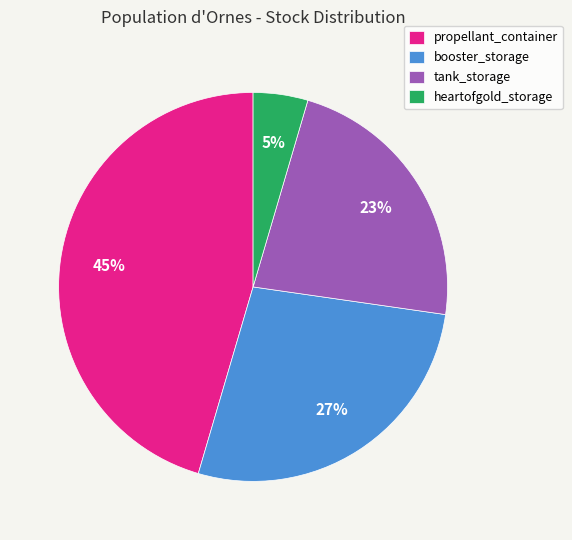

What is the largest slice in the pie chart?

propellant_container